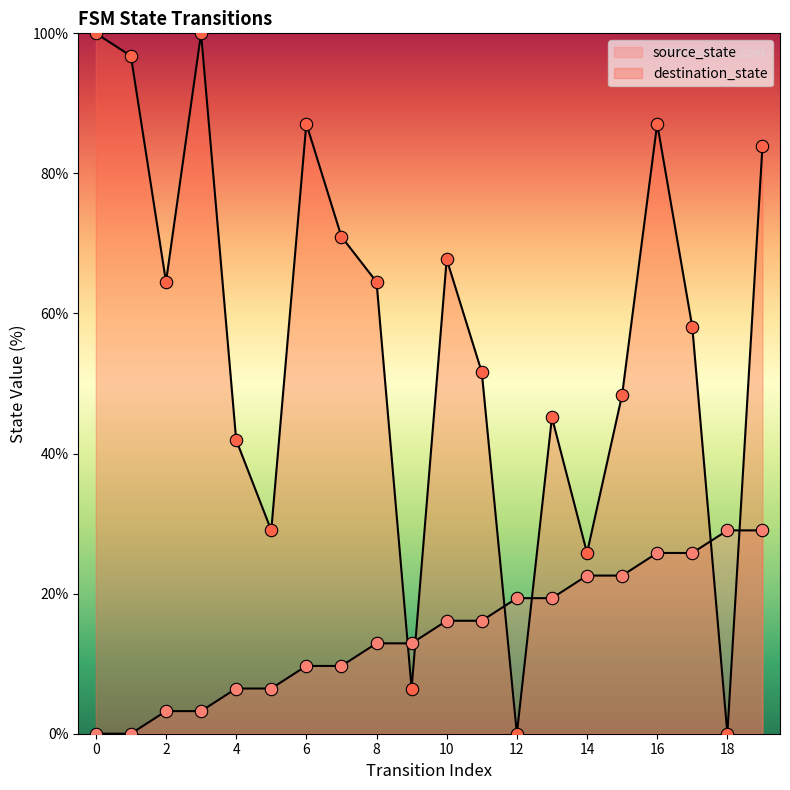

Which series has the largest total across all categories?

destination_state